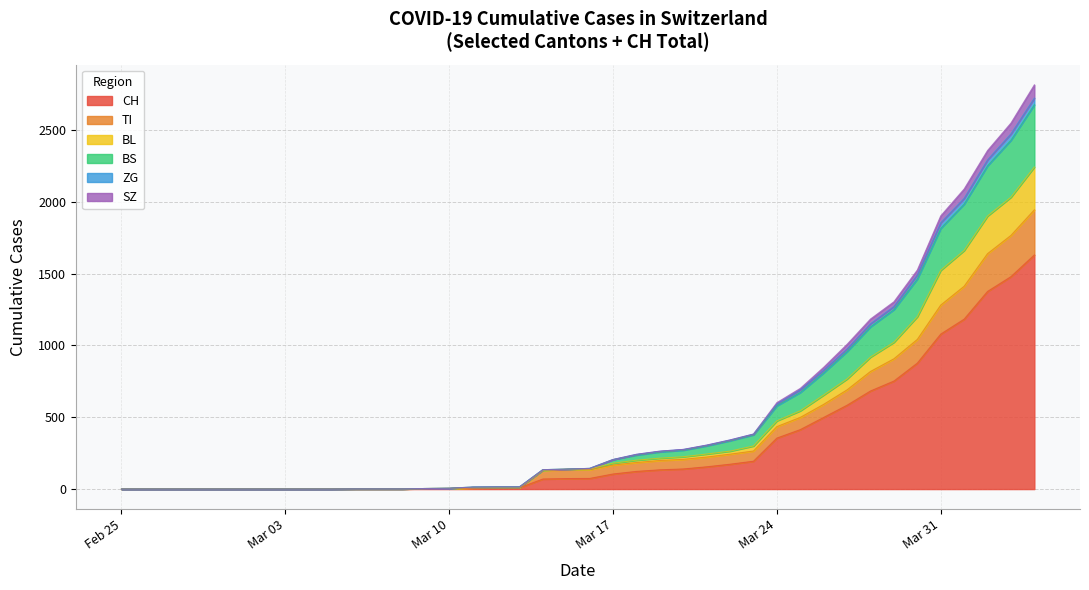

Which series has the largest total across all categories?

CH